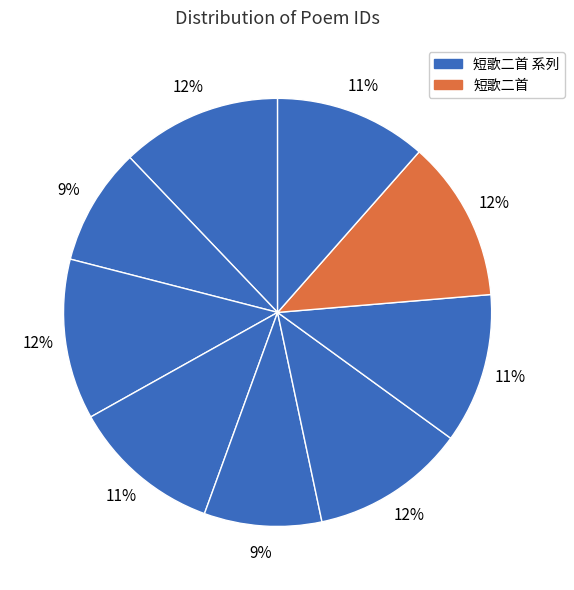

How many slices are in this pie chart?

9